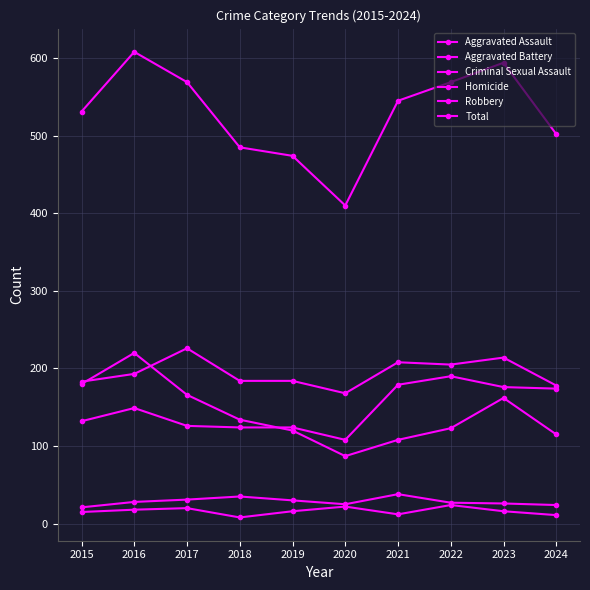

Does the chart display data point markers on the line(s)?

Yes